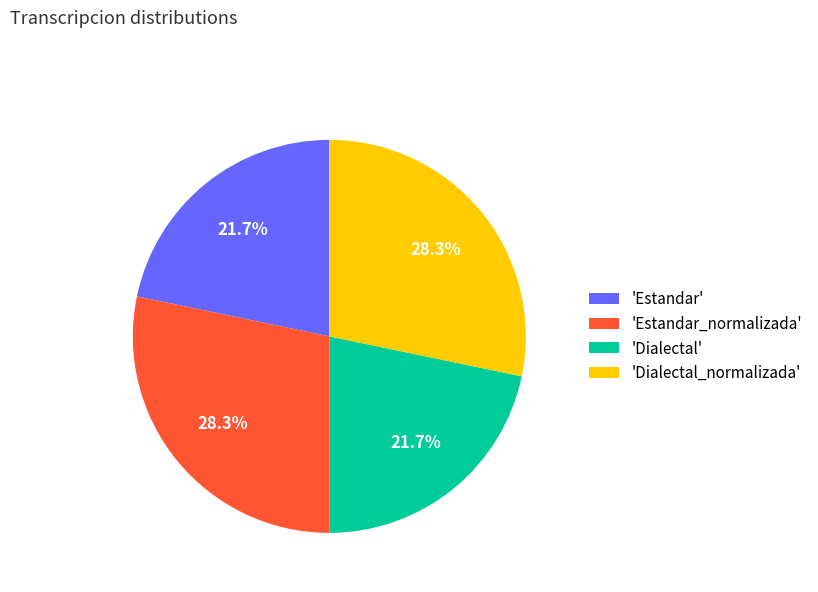

Which has a higher value, 'Dialectal' or 'Estandar_normalizada'?

'Estandar_normalizada'